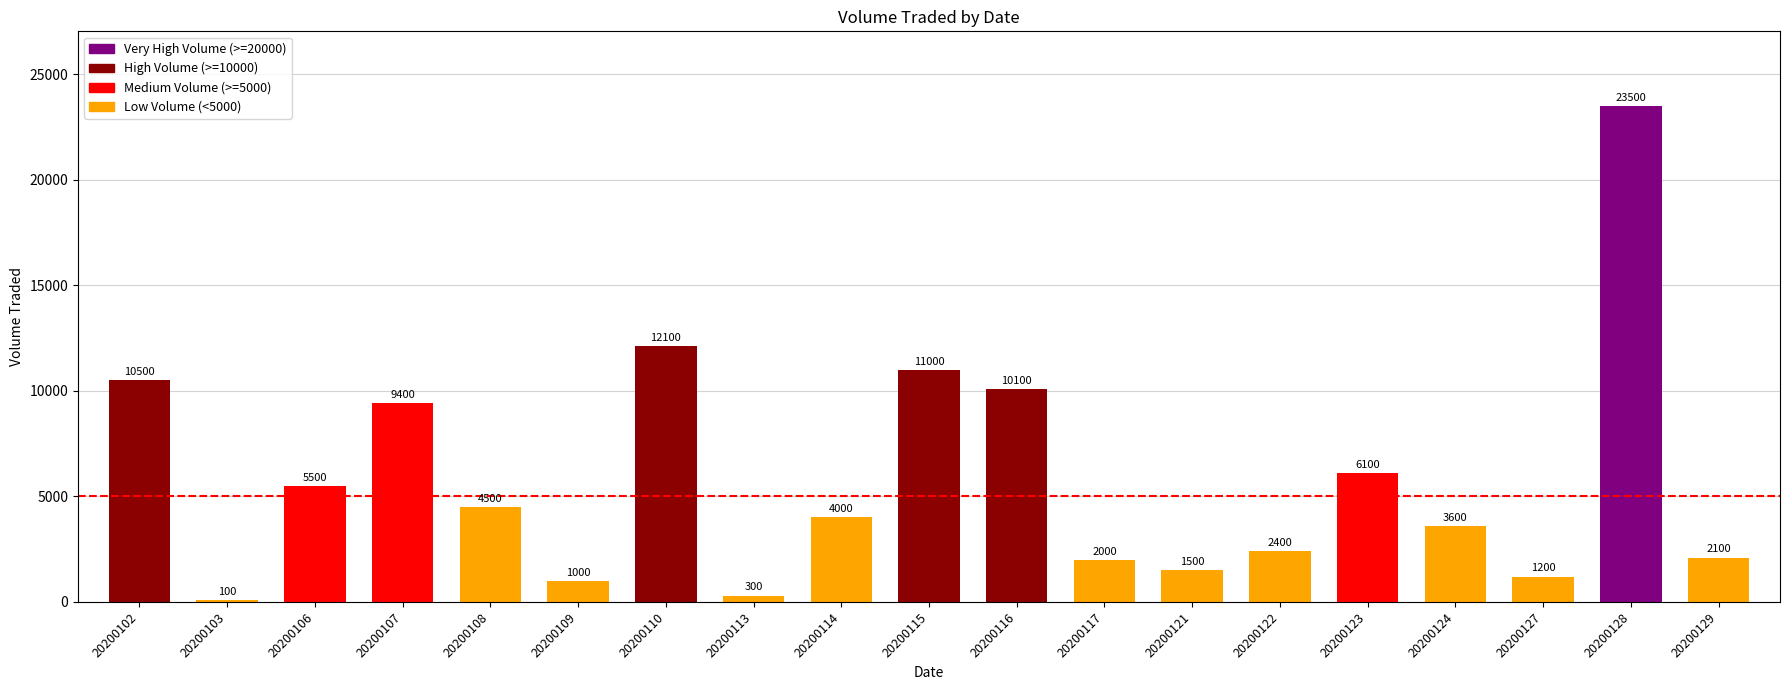

Which label corresponds to the smallest value in the chart?

20200103